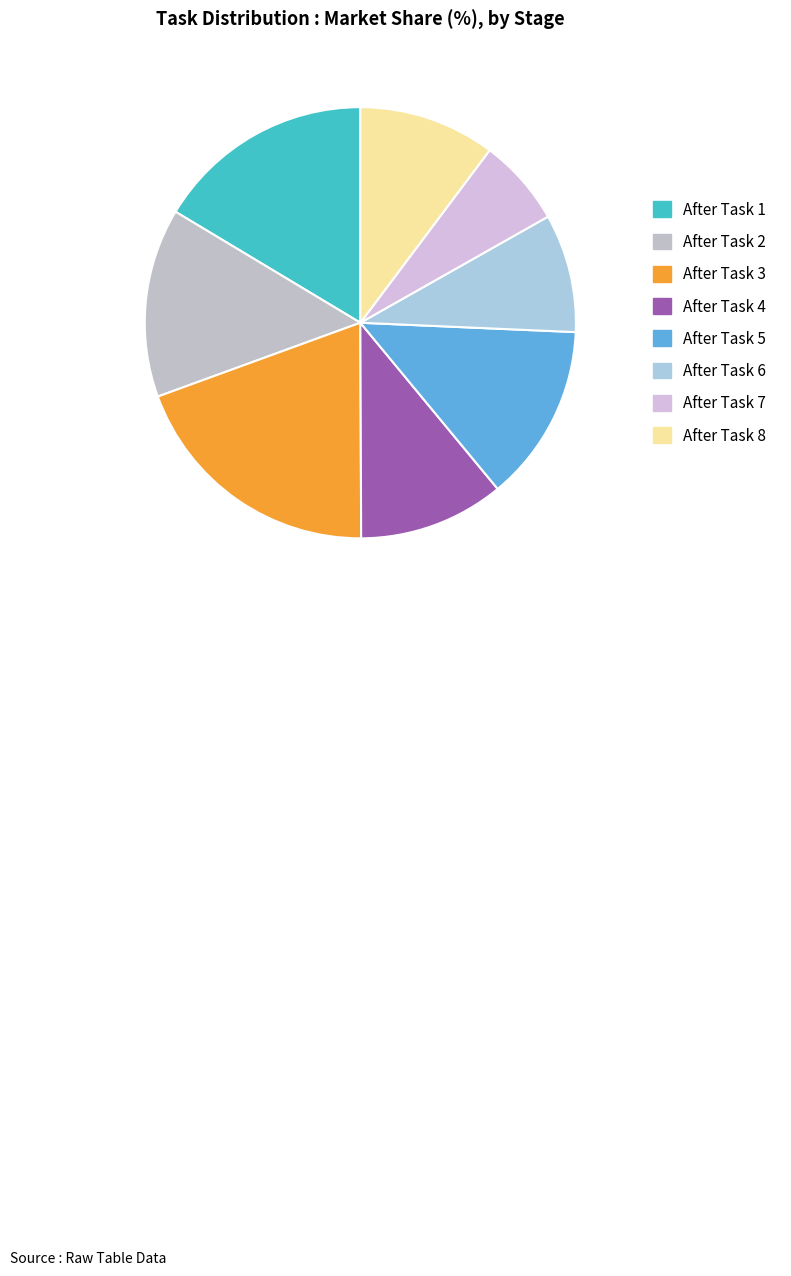

Count the number of slices in the pie.

8